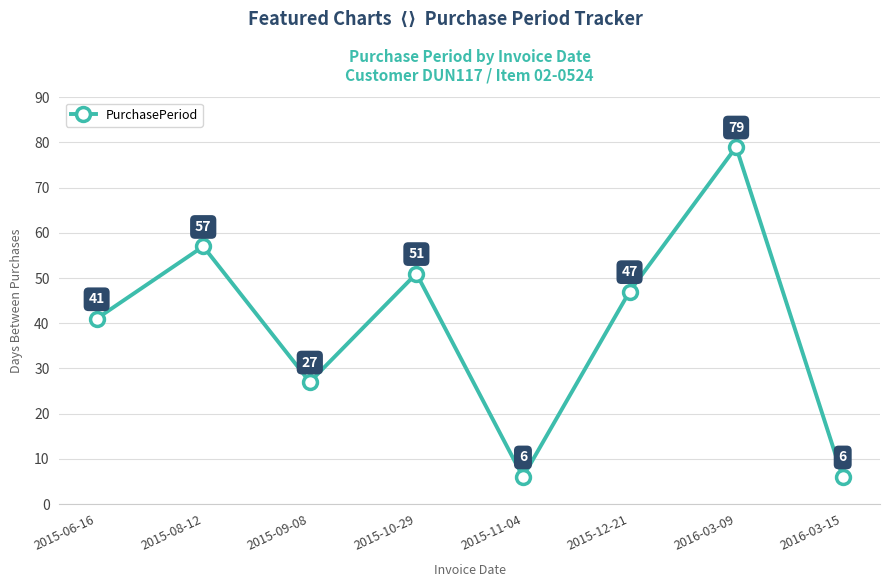

How many values are below 47?

4